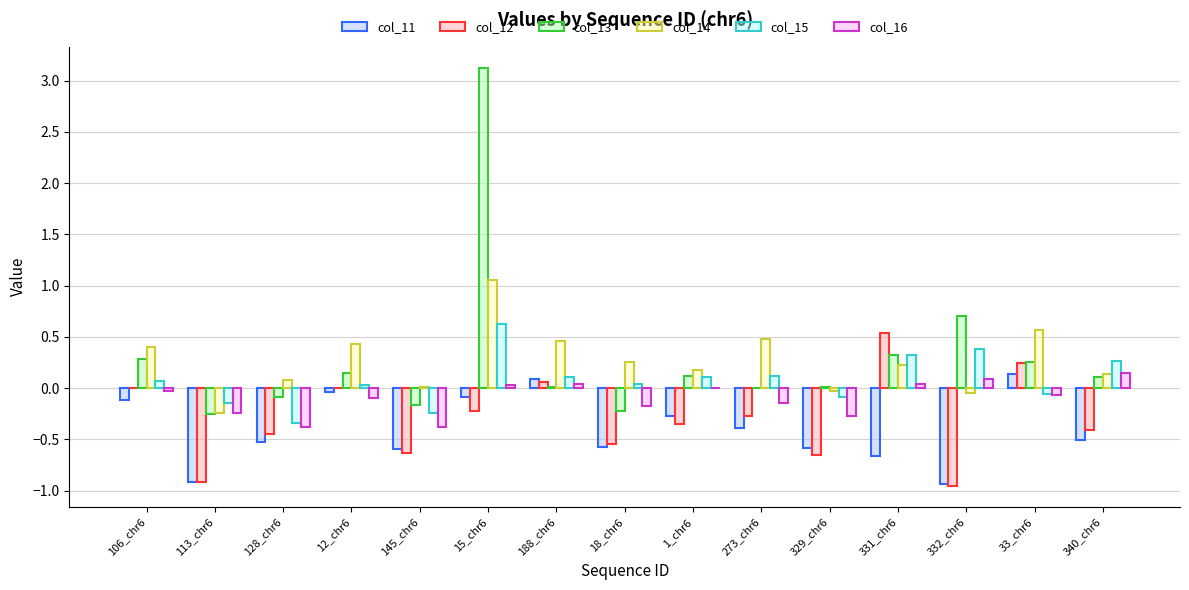

How many groups of bars are there?

15